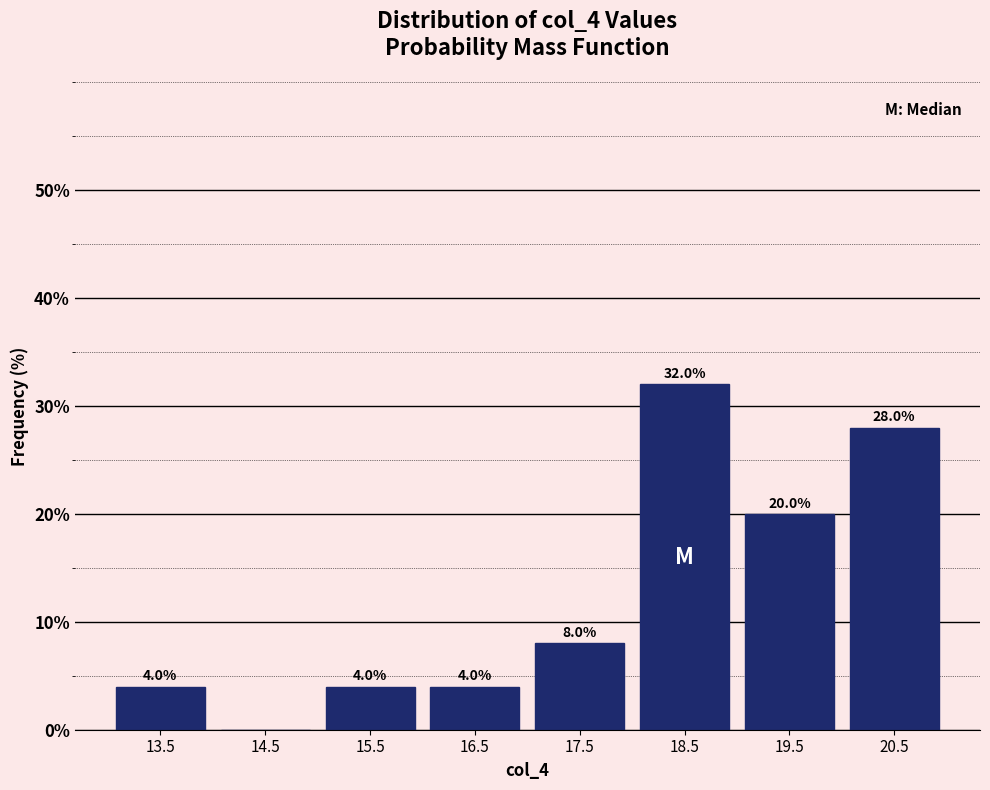

Over which range of the x-axis is the bar tallest?

18 to 19